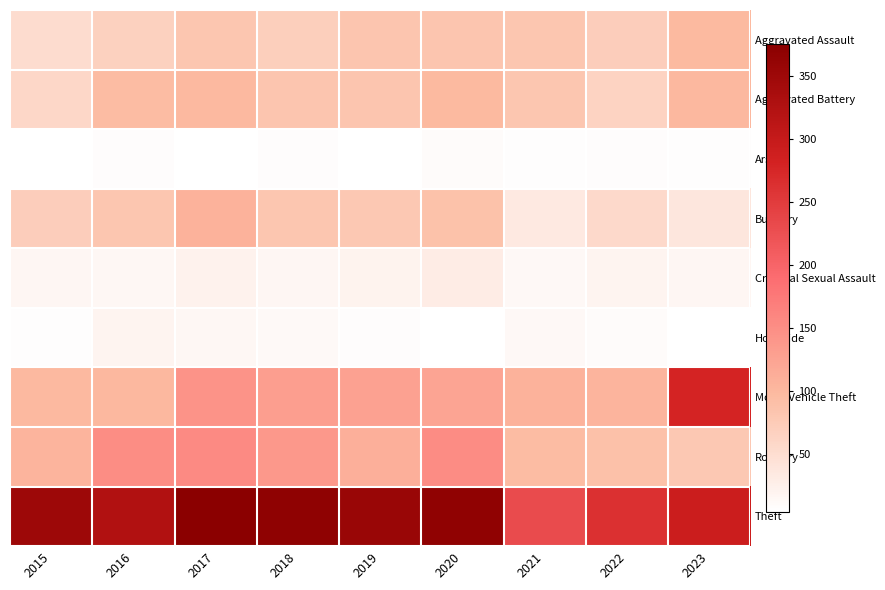

Reading right to left, extract all data points from this chart.

Aggravated Assault: 2023=98	2022=72	2021=82	2020=83	2019=83	2018=70	2017=82	2016=67	2015=51
Aggravated Battery: 2023=101	2022=64	2021=81	2020=97	2019=83	2018=83	2017=99	2016=94	2015=59
Arson: 2023=6	2022=8	2021=6	2020=9	2019=4	2018=8	2017=4	2016=8	2015=5
Burglary: 2023=38	2022=55	2021=34	2020=87	2019=78	2018=82	2017=108	2016=82	2015=72
Criminal Sexual Assault: 2023=17	2022=19	2021=13	2020=29	2019=20	2018=17	2017=22	2016=15	2015=17
Homicide: 2023=5	2022=9	2021=14	2020=5	2019=7	2018=12	2017=15	2016=19	2015=6
Motor Vehicle Theft: 2023=279	2022=105	2021=107	2020=124	2019=128	2018=131	2017=144	2016=100	2015=99
Robbery: 2023=78	2022=89	2021=94	2020=152	2019=111	2018=138	2017=154	2016=151	2015=105
Theft: 2023=291	2022=263	2021=231	2020=367	2019=356	2018=369	2017=375	2016=325	2015=351